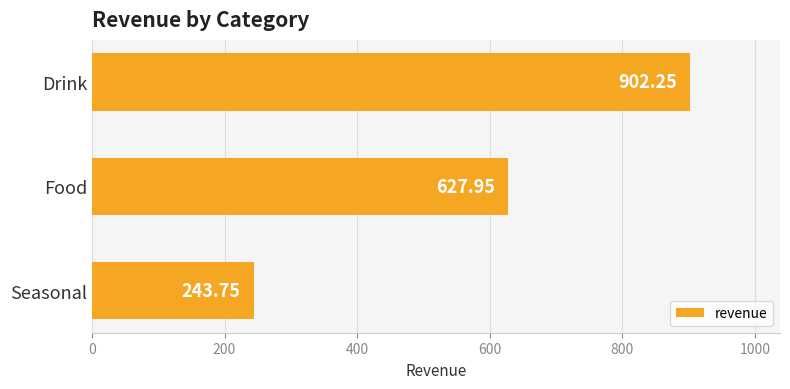

What is the difference between the maximum and minimum values?

658.5